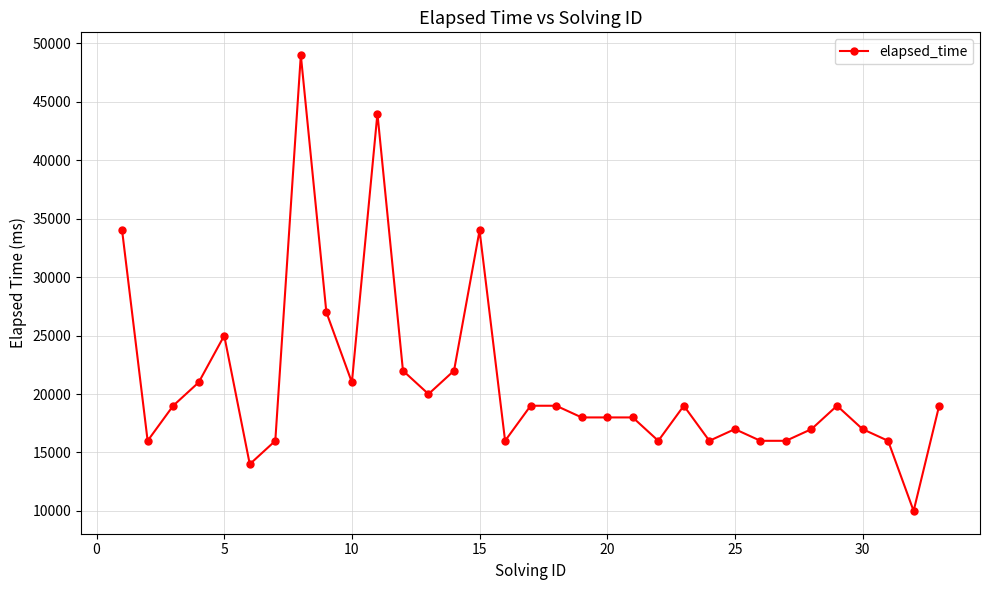

True or false: there are more than 2 points higher than both neighbors.

True